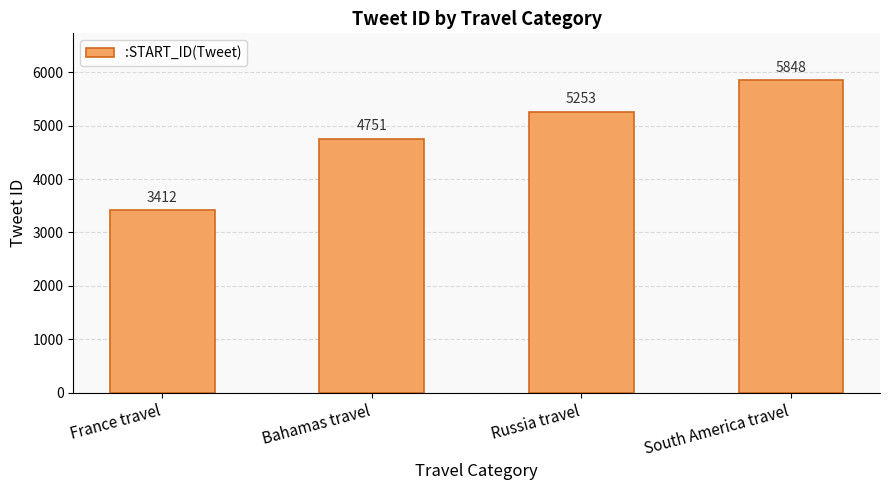

Does the chart contain stacked bars?

No